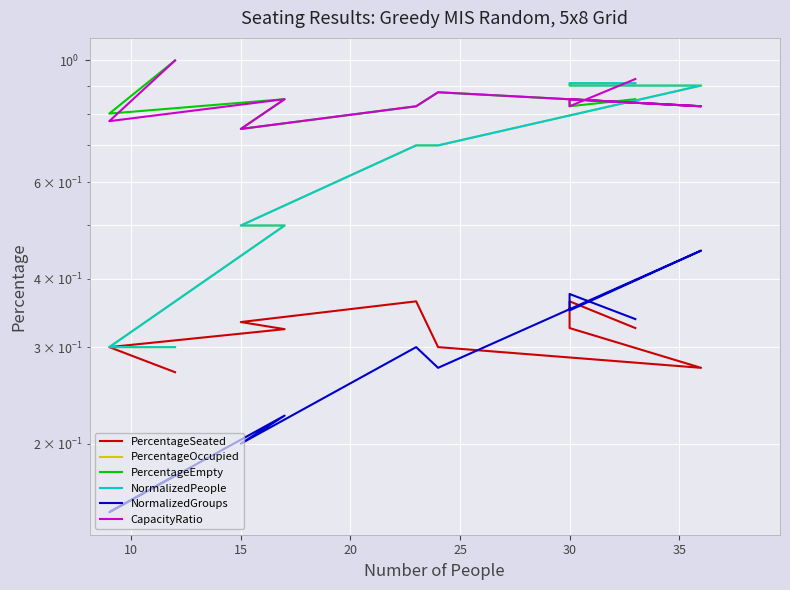

What are all the series names shown in the legend?

PercentageSeated, PercentageOccupied, PercentageEmpty, NormalizedPeople, NormalizedGroups, CapacityRatio